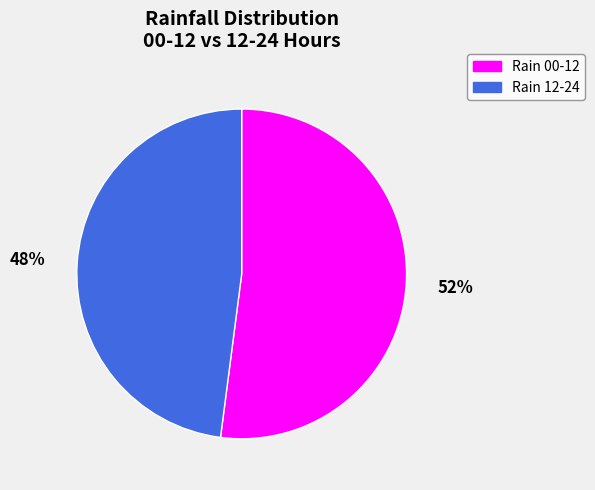

True or false: Rain 00-12 accounts for 44% of the total.

False